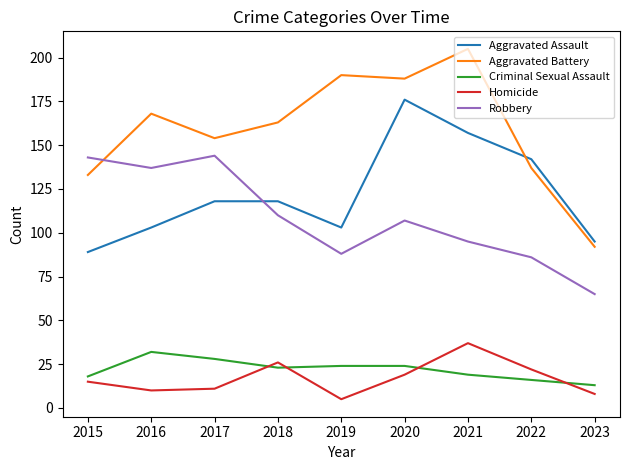

True or false: Homicide and Aggravated Battery cross at least once.

False